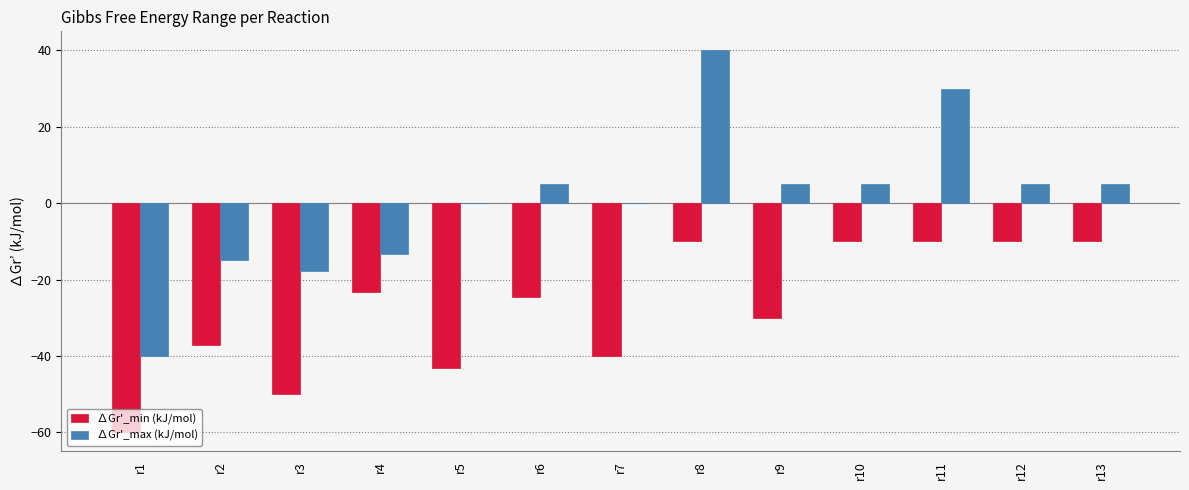

What is the average value of the ∆Gr'_min (kJ/mol) series?

-27.6